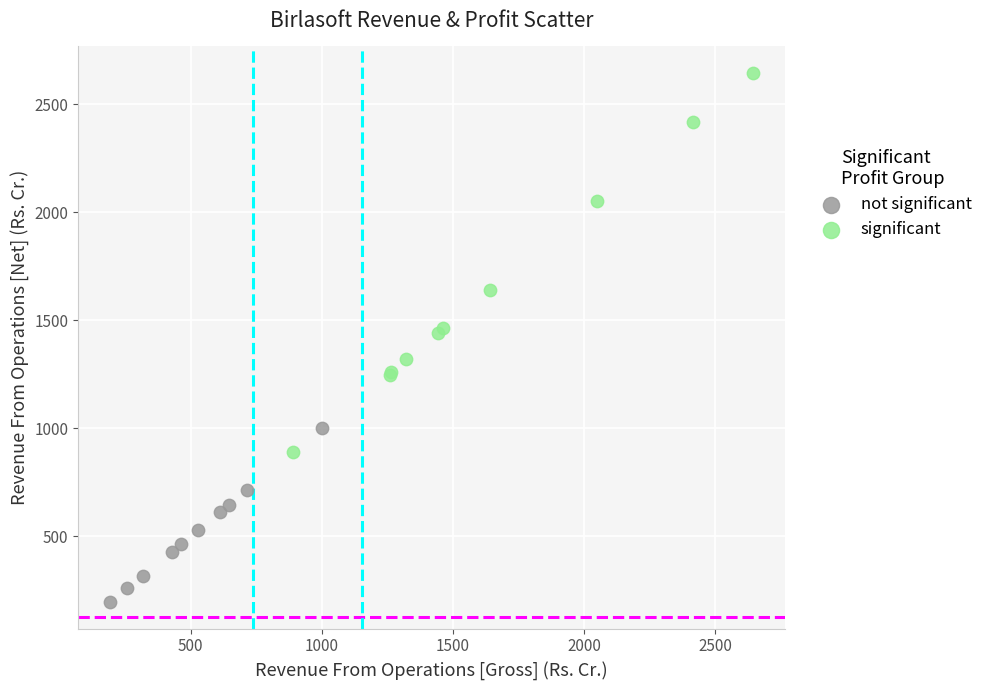

Which series has the widest spread of Y values?

significant